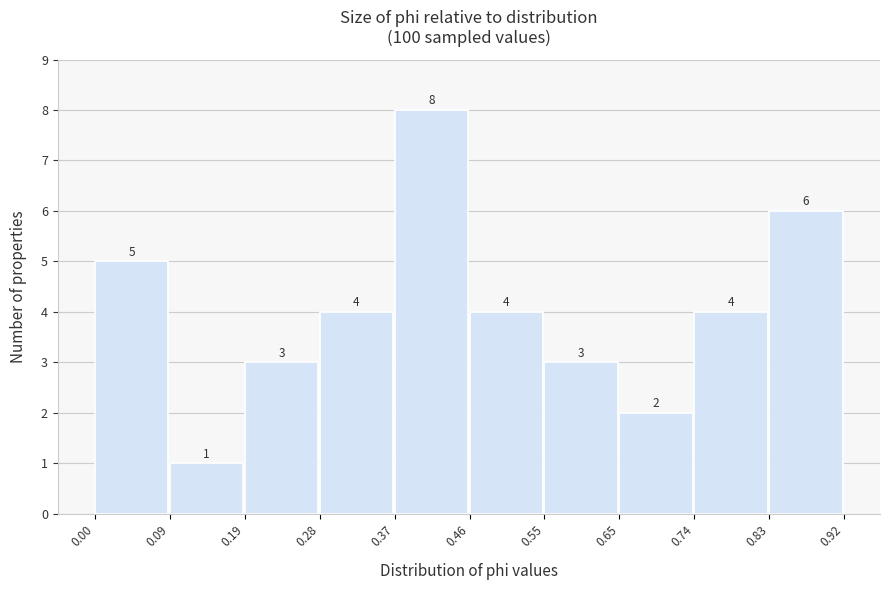

Reading left to right, transcribe this chart: for each bar, give the range it covers on the x-axis and its height.

0.00 to 0.09: 5
0.09 to 0.19: 1
0.19 to 0.28: 3
0.28 to 0.37: 4
0.37 to 0.46: 8
0.46 to 0.55: 4
0.55 to 0.65: 3
0.65 to 0.74: 2
0.74 to 0.83: 4
0.83 to 0.92: 6